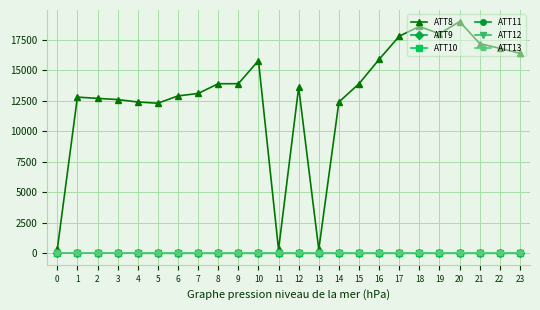

Which series has the widest spread of values?

ATT8